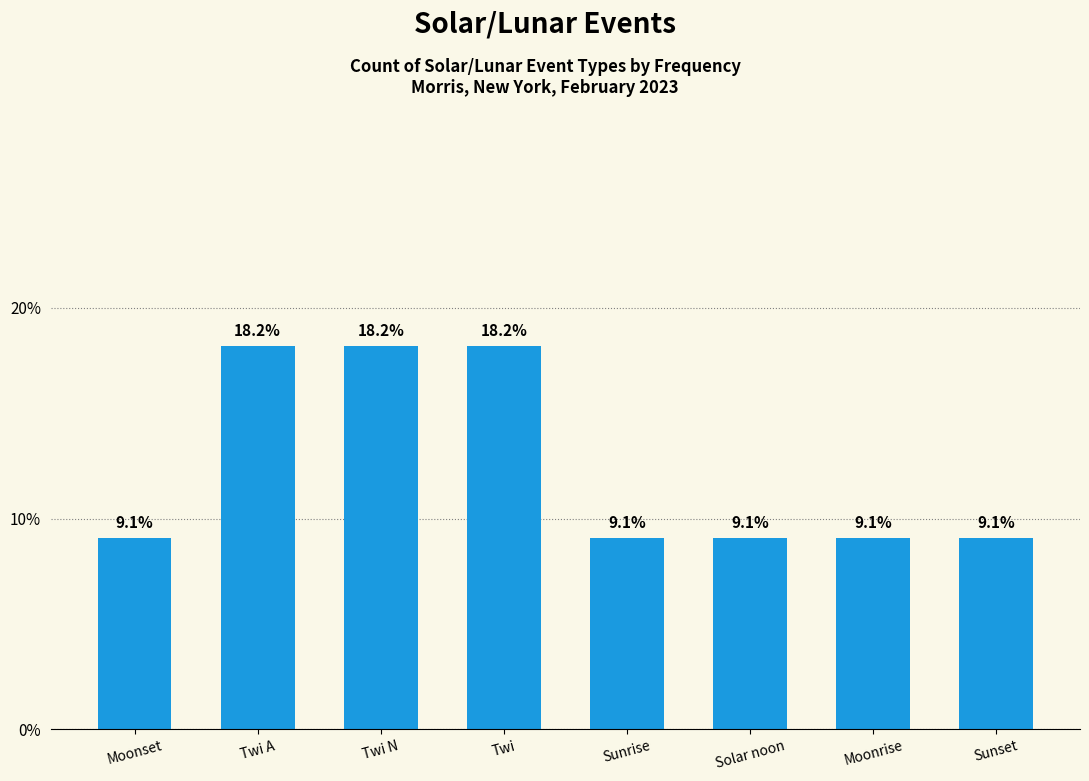

What is the value of the 3rd bar from the left?

18.2